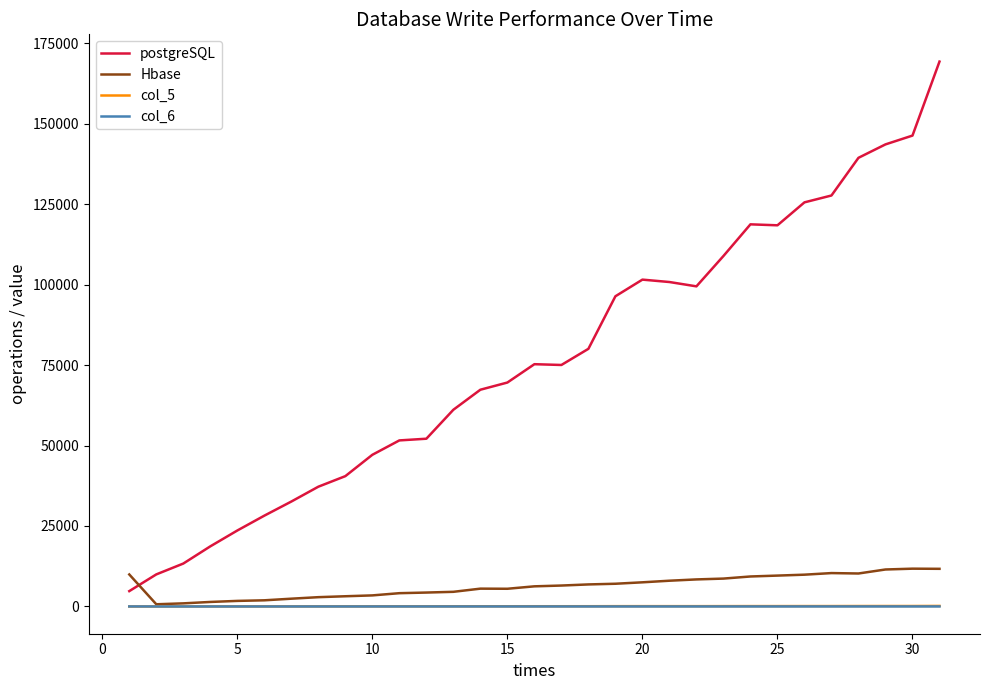

Which series has the largest range (max minus min)?

postgreSQL